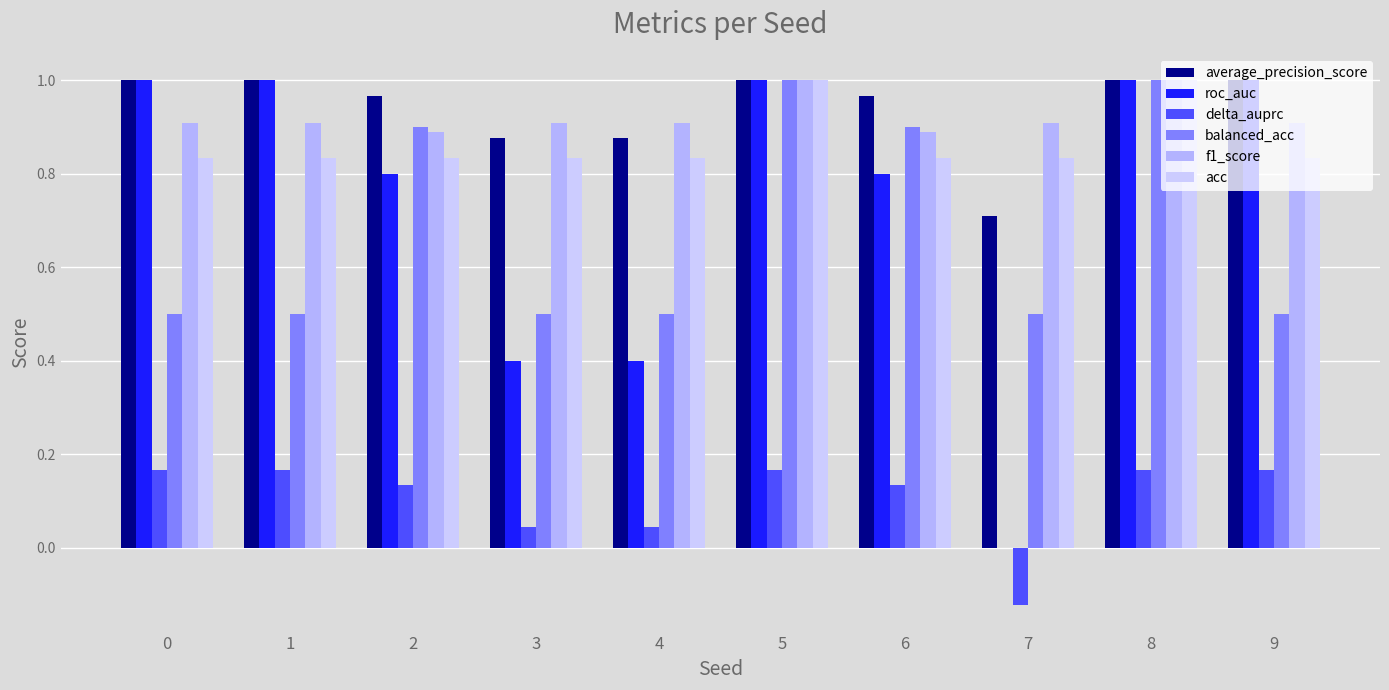

Which category has the highest value in the balanced_acc series?

5